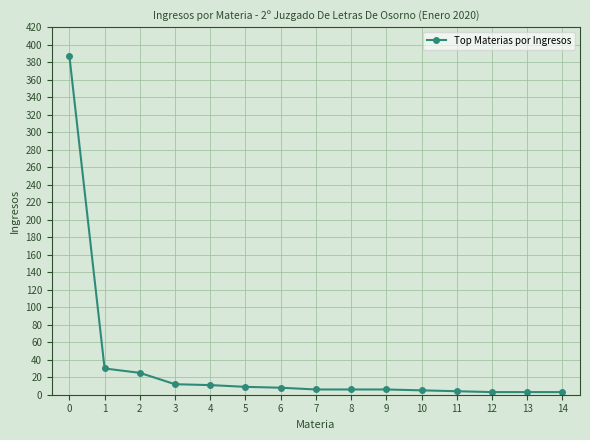

What is the greatest value displayed?

387